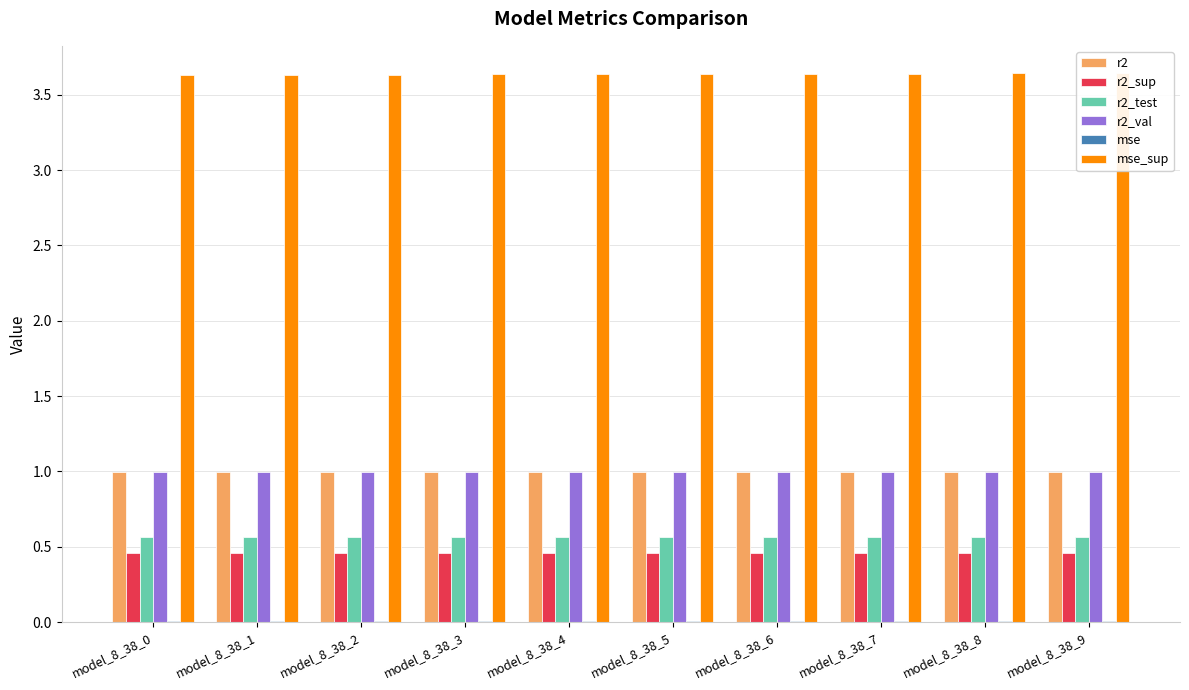

At which label is mse closest to 0?

model_8_38_9